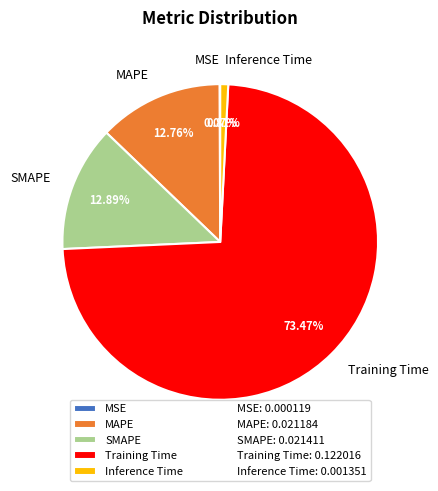

How much of the chart is everything except Inference Time?

99.2%